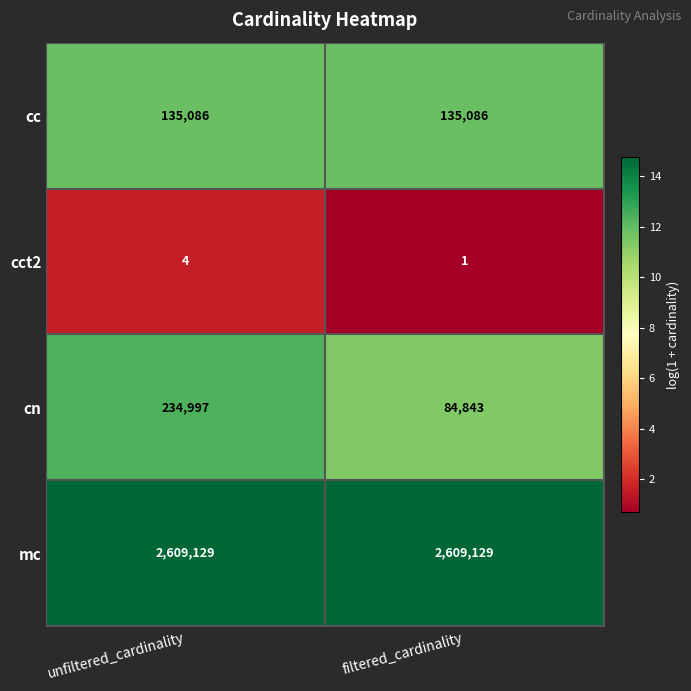

Which series has the largest total across all categories?

mc